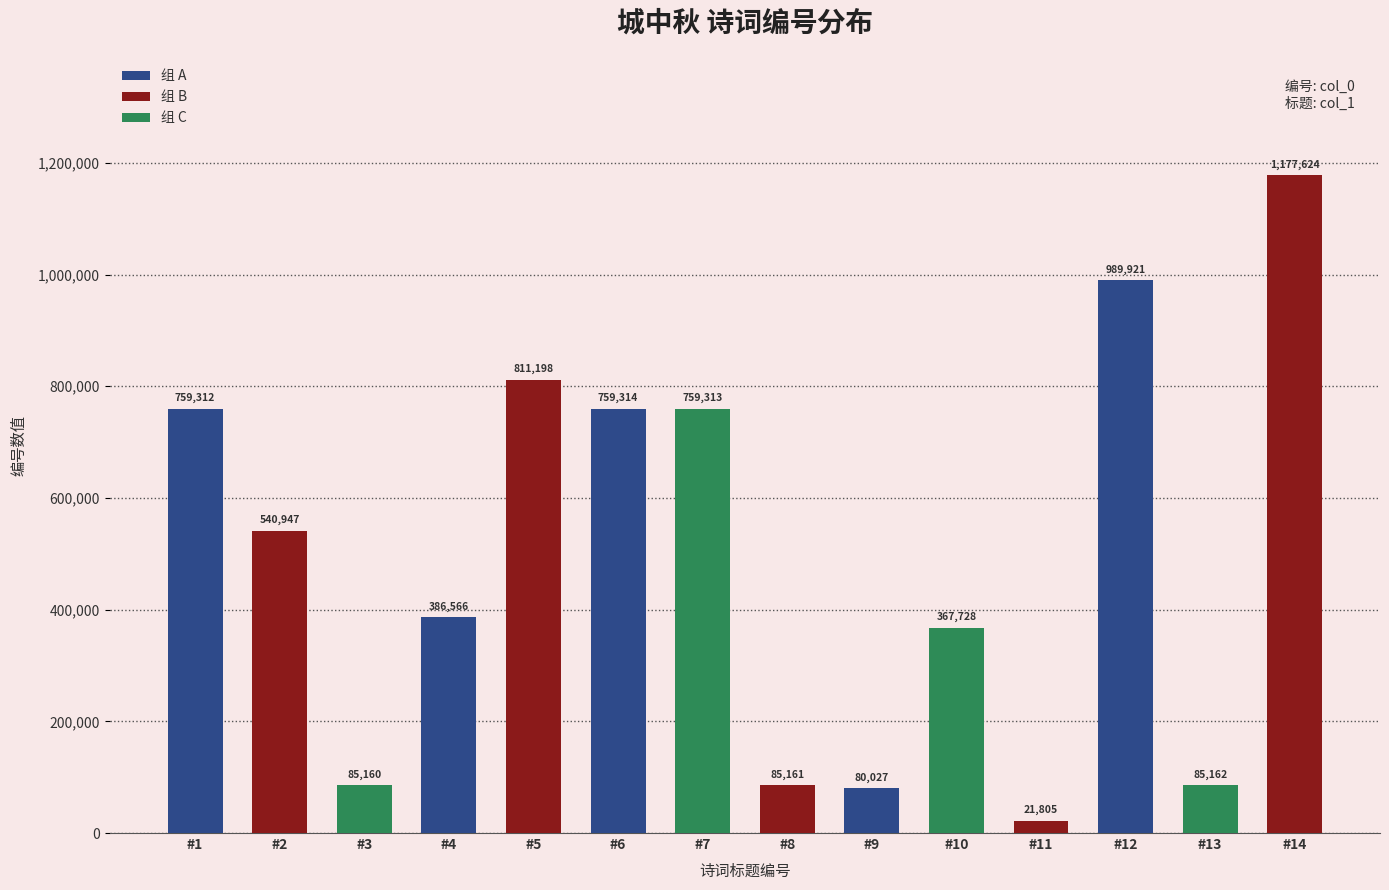

How many values are below 540947?

7